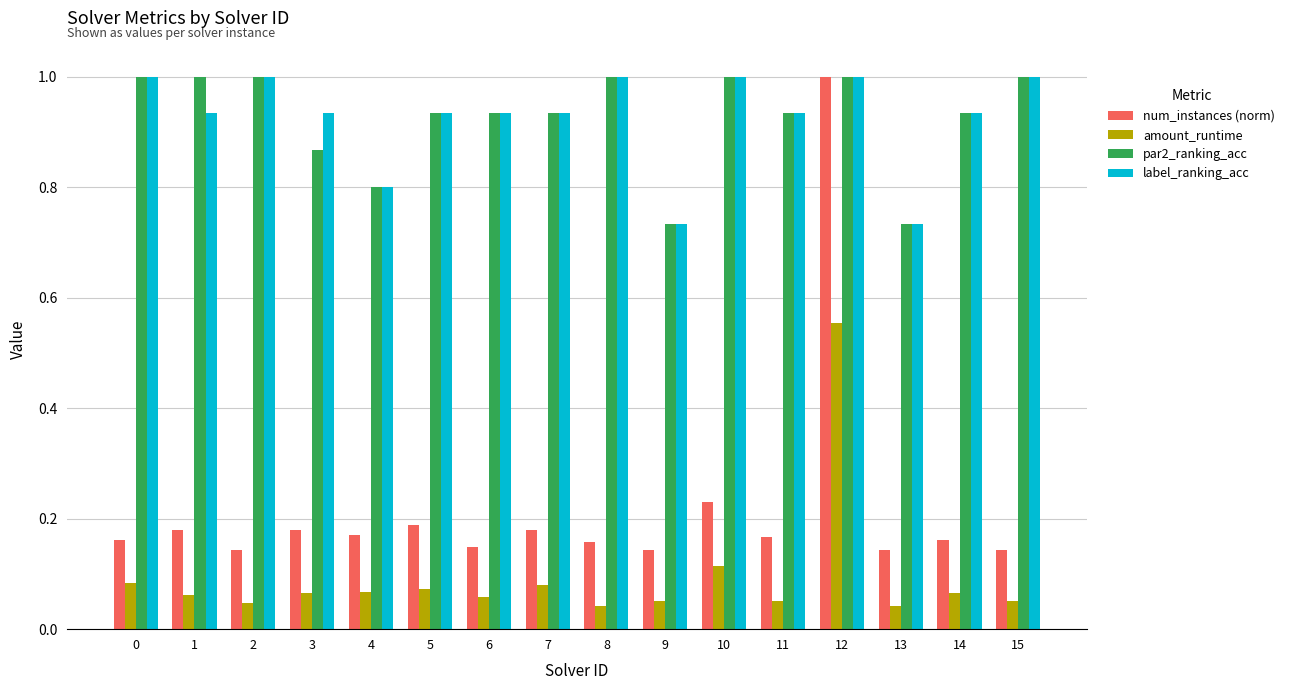

Which series changed the most between 4 and 12?

num_instances (norm)